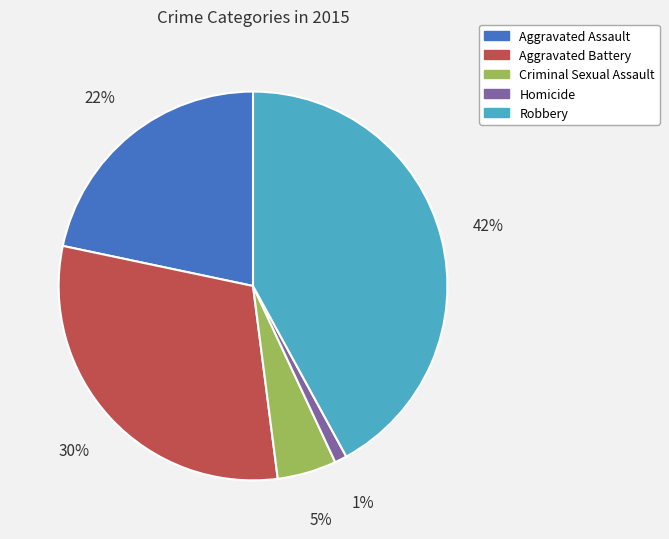

What percentage is the Aggravated Assault slice, to the nearest percent?

22%